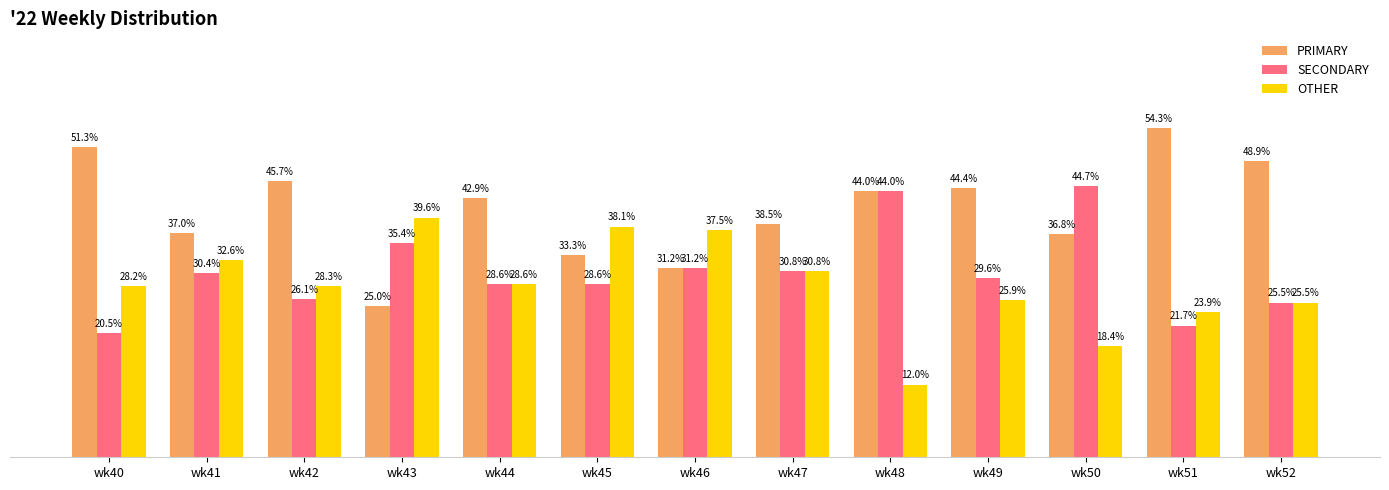

Rank the series by their average value, from highest to lowest.

PRIMARY, SECONDARY, OTHER